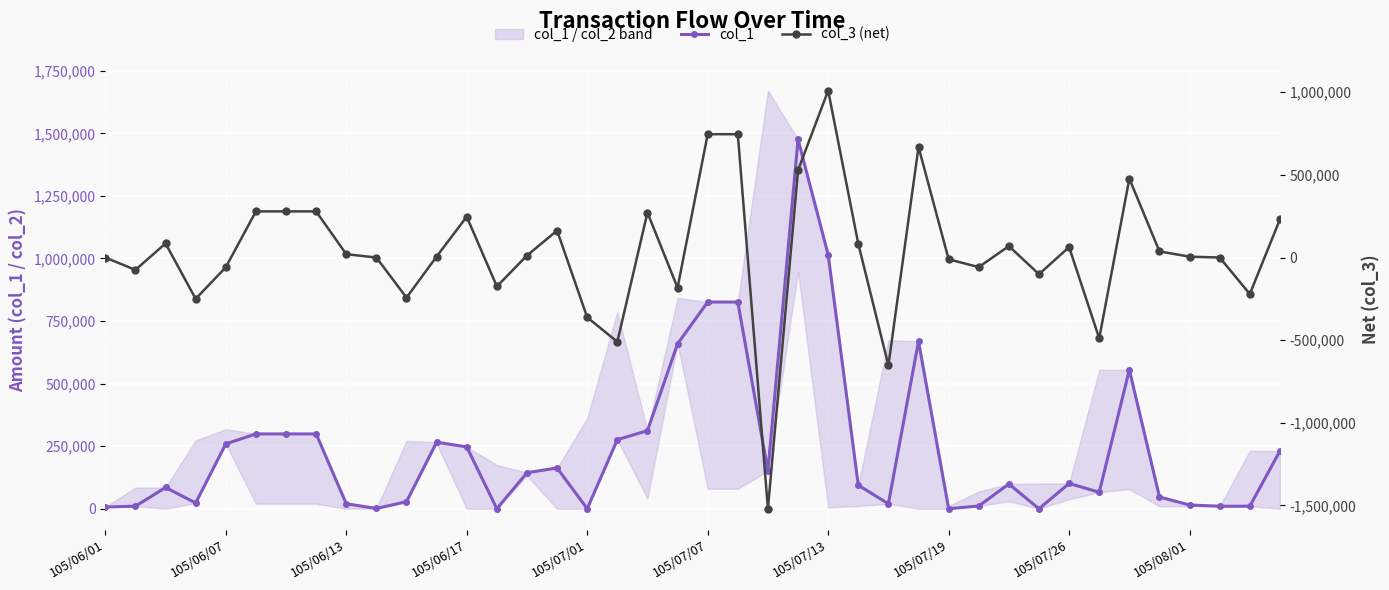

How many data points in col_3 (net) are less than 12000?

20